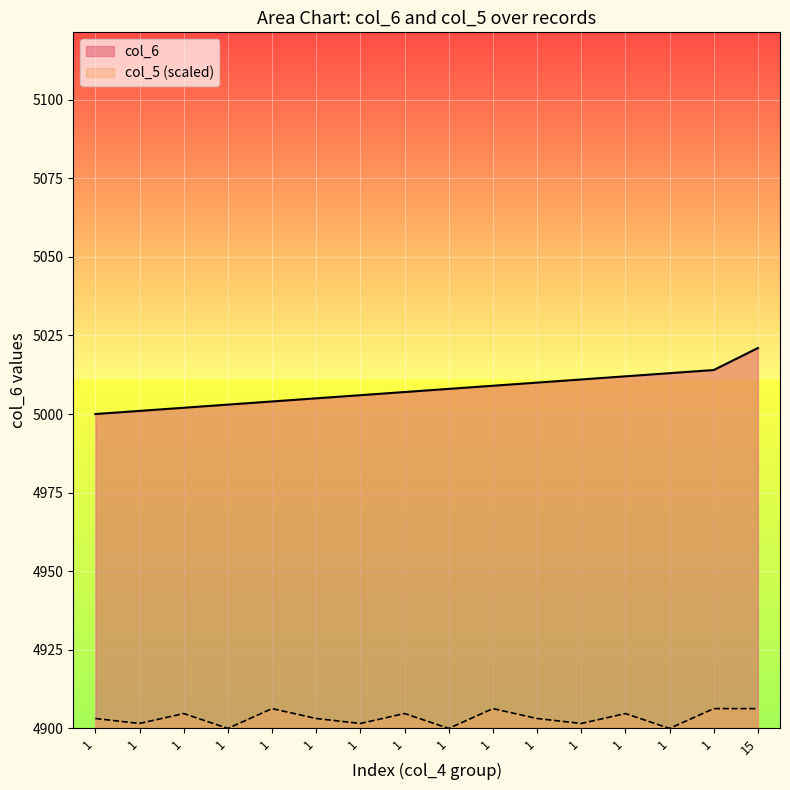

Reading left to right, what are all the values shown in this chart?

col_6: 5000.0	5001.0	5002.0	5003.0	5004.0	5005.0	5006.0	5007.0	5008.0	5009.0	5010.0	5011.0	5012.0	5013.0	5014.0	5021.0
col_5: 4903.1	4901.6	4904.7	4900.0	4906.3	4903.1	4901.6	4904.7	4900.0	4906.3	4903.1	4901.6	4904.7	4900.0	4906.3	4906.3